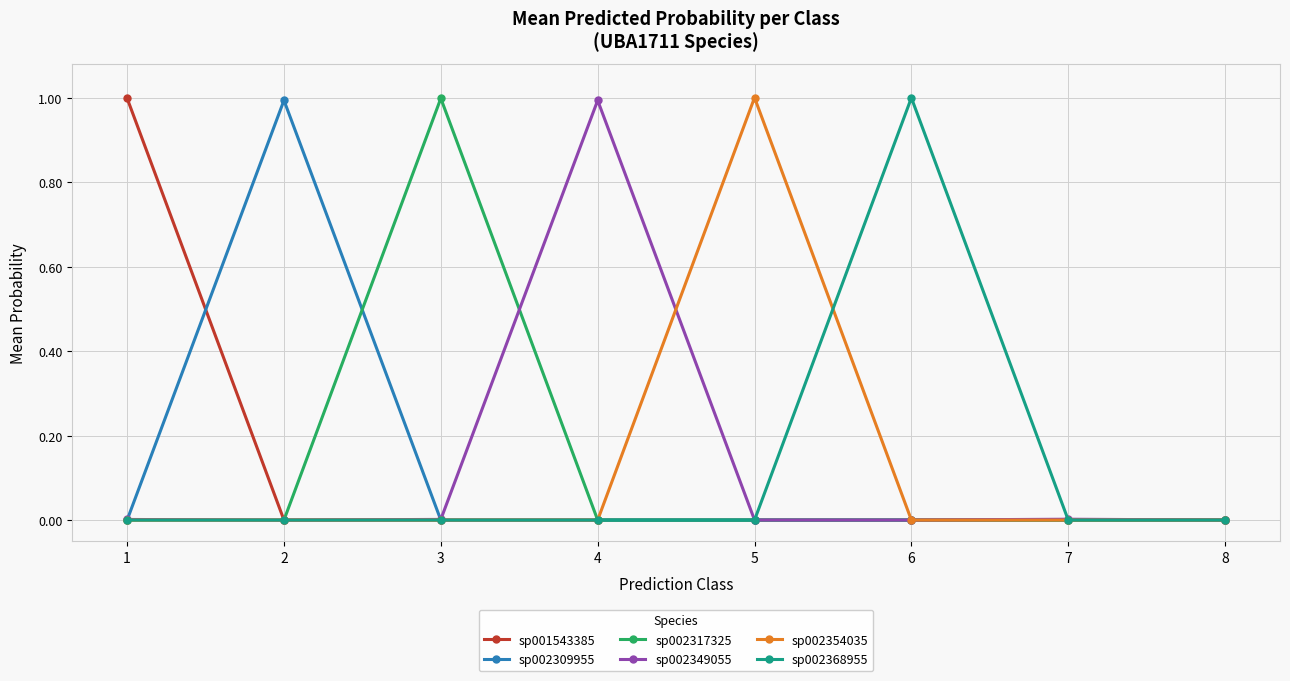

The sp002349055 series shows 0.0 at 3. True or false?

True